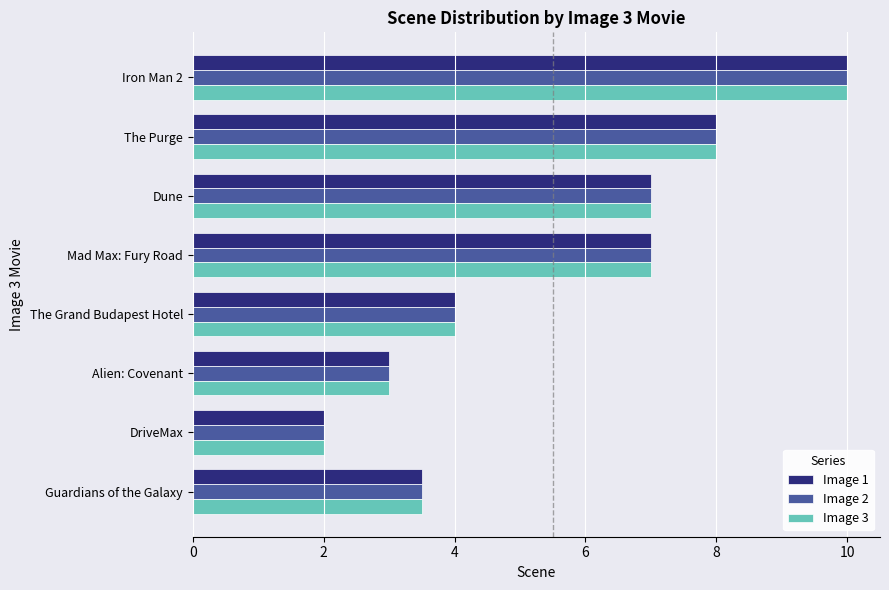

Which label corresponds to the smallest value in the chart?

DriveMax